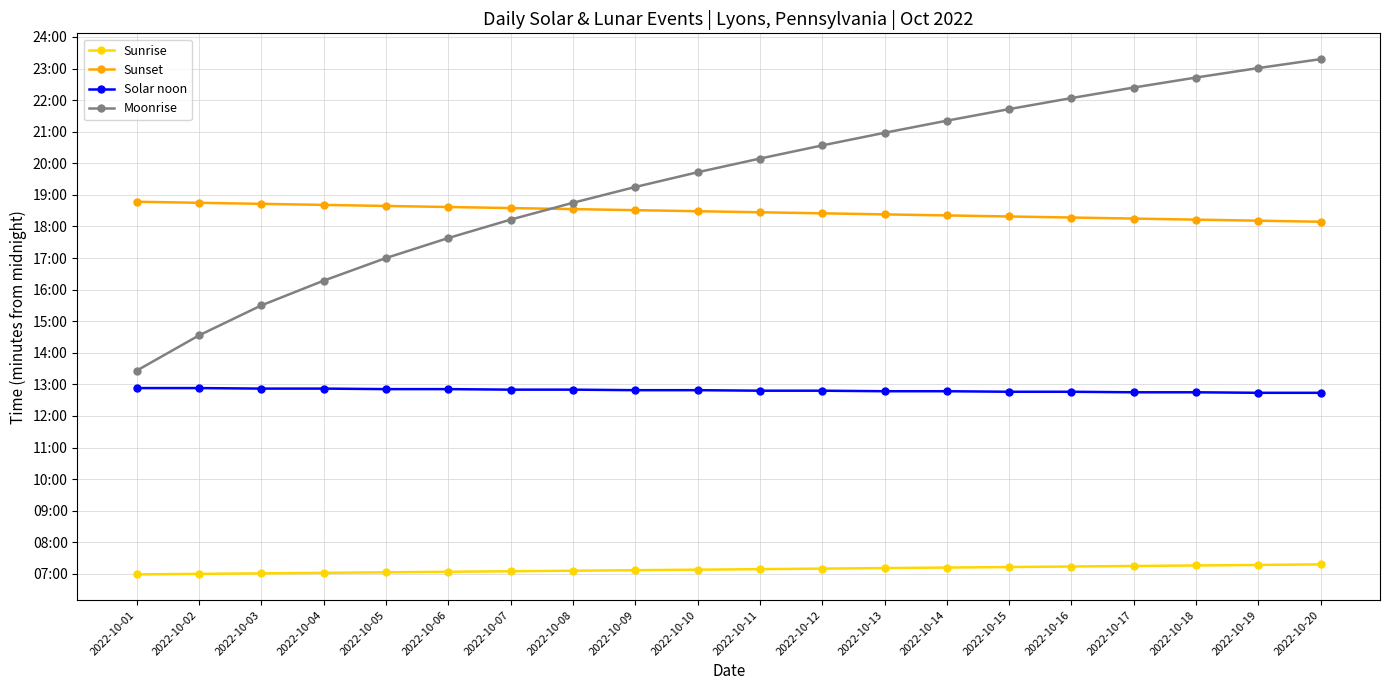

What is the greatest value displayed?

1398